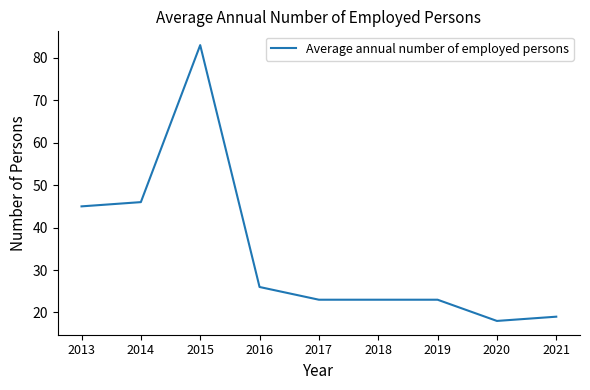

Where is the first local maximum?

2015